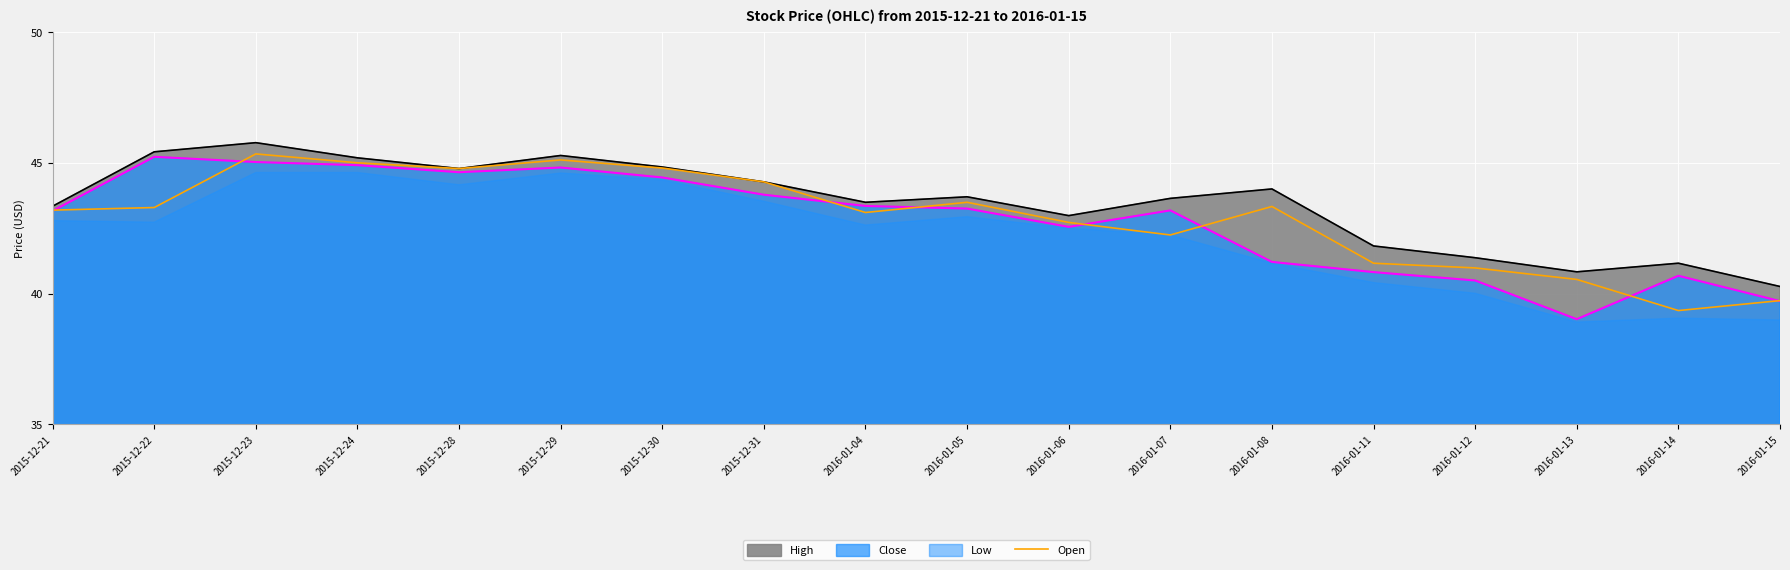

Reading left to right, list all the values displayed in this chart.

2015-12-21=43.2	2015-12-22=43.3	2015-12-23=45.3	2015-12-24=45.0	2015-12-28=44.8	2015-12-29=45.1	2015-12-30=44.8	2015-12-31=44.3	2016-01-04=43.1	2016-01-05=43.5	2016-01-06=42.7	2016-01-07=42.2	2016-01-08=43.3	2016-01-11=41.2	2016-01-12=41.0	2016-01-13=40.5	2016-01-14=39.3	2016-01-15=39.7